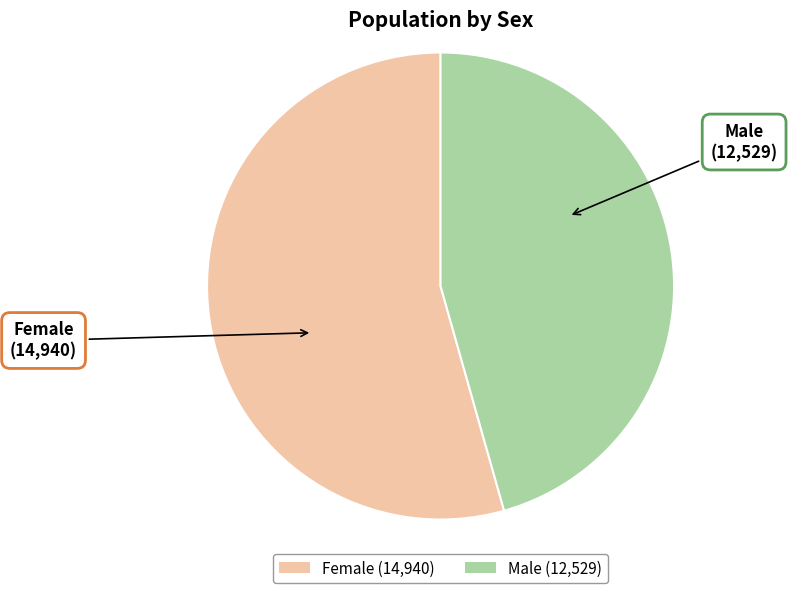

Combined, do Female (14,940) and Male (12,529) account for over 50%?

Yes